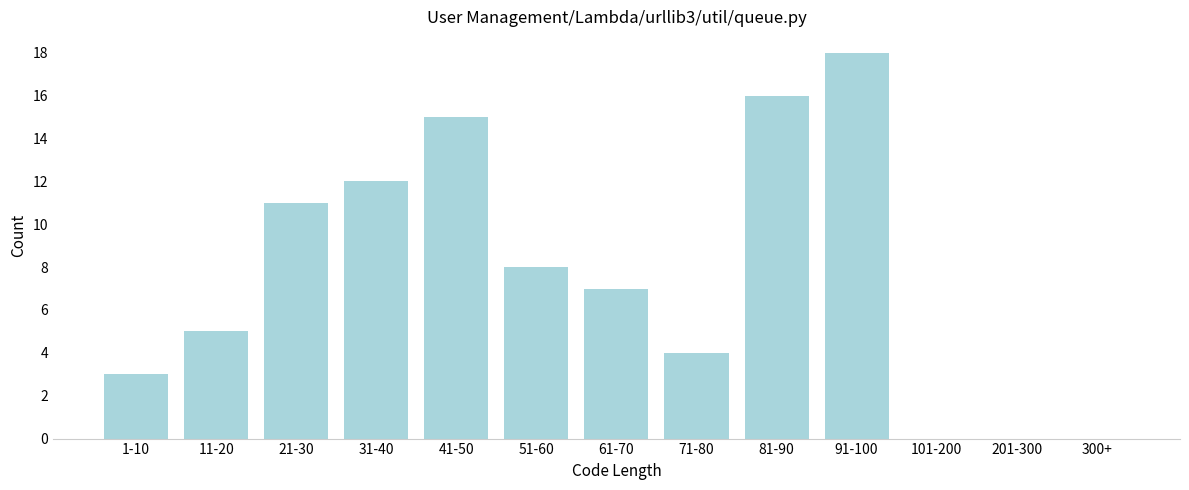

Reading right to left, extract all data points from this chart.

300+=0	201-300=0	101-200=0	91-100=18	81-90=16	71-80=4	61-70=7	51-60=8	41-50=15	31-40=12	21-30=11	11-20=5	1-10=3